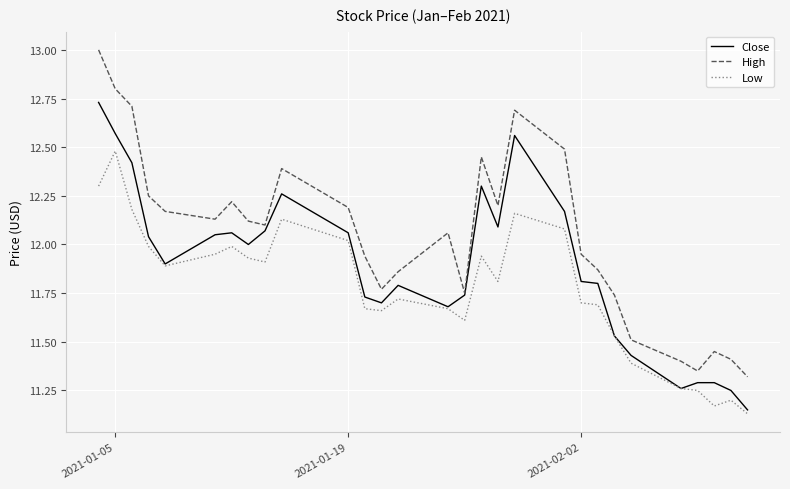

Which series has the widest spread of values?

High